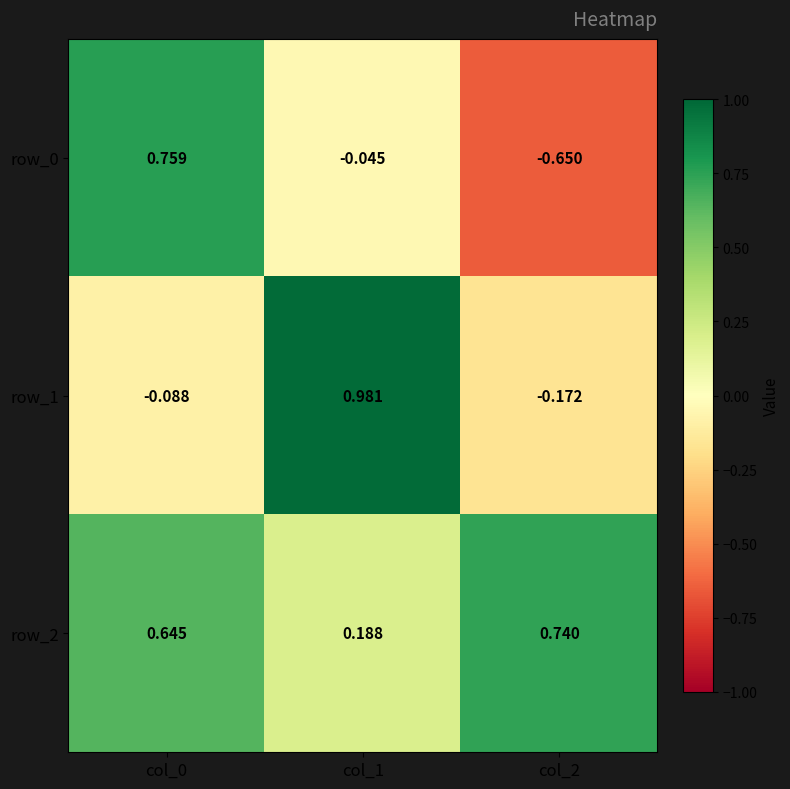

How many data points in row_0 are less than 0?

2